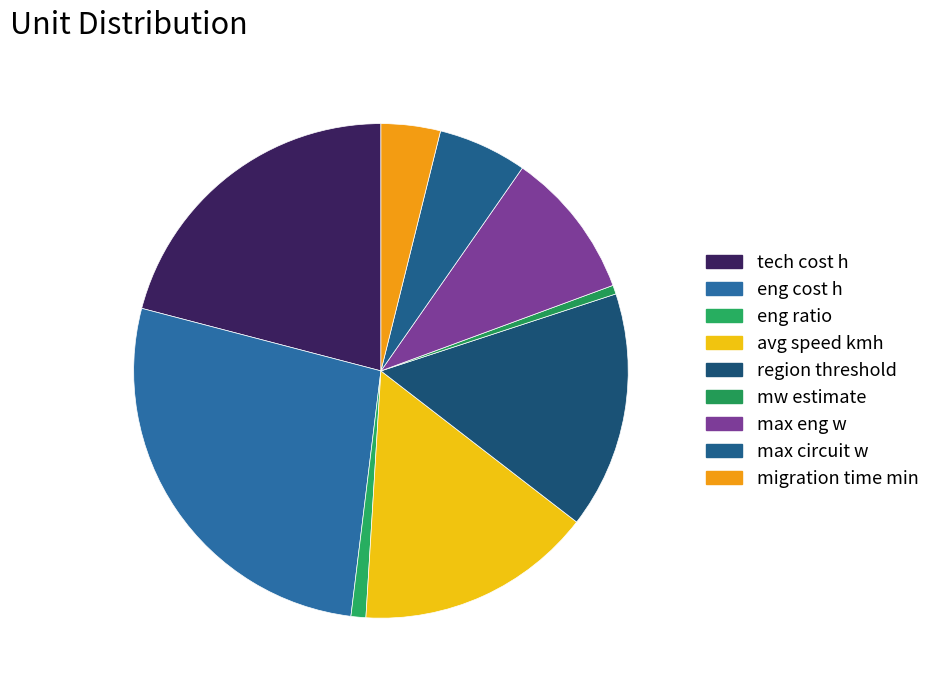

To the nearest percent, what is the average slice percentage?

11%